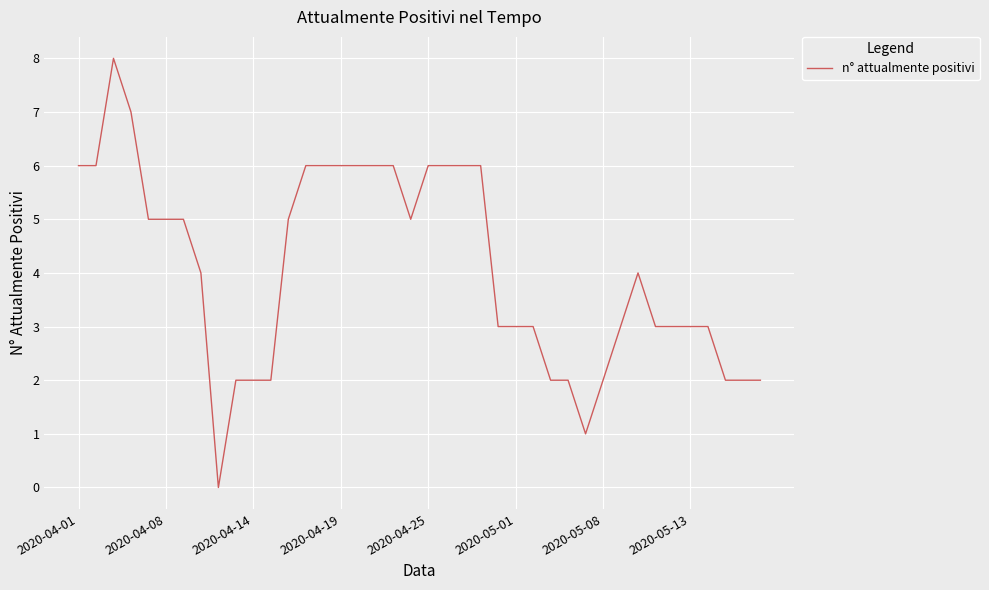

What is the difference between the maximum and minimum values?

8